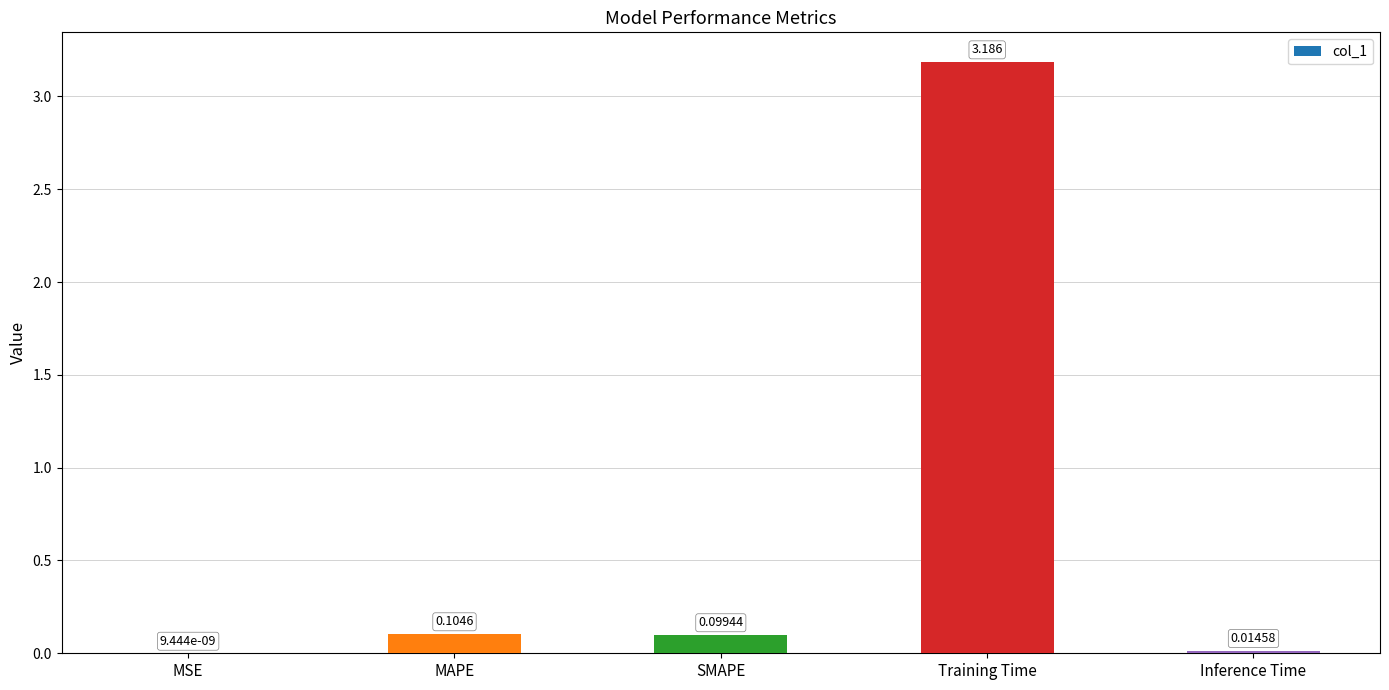

Are the bars horizontal?

No